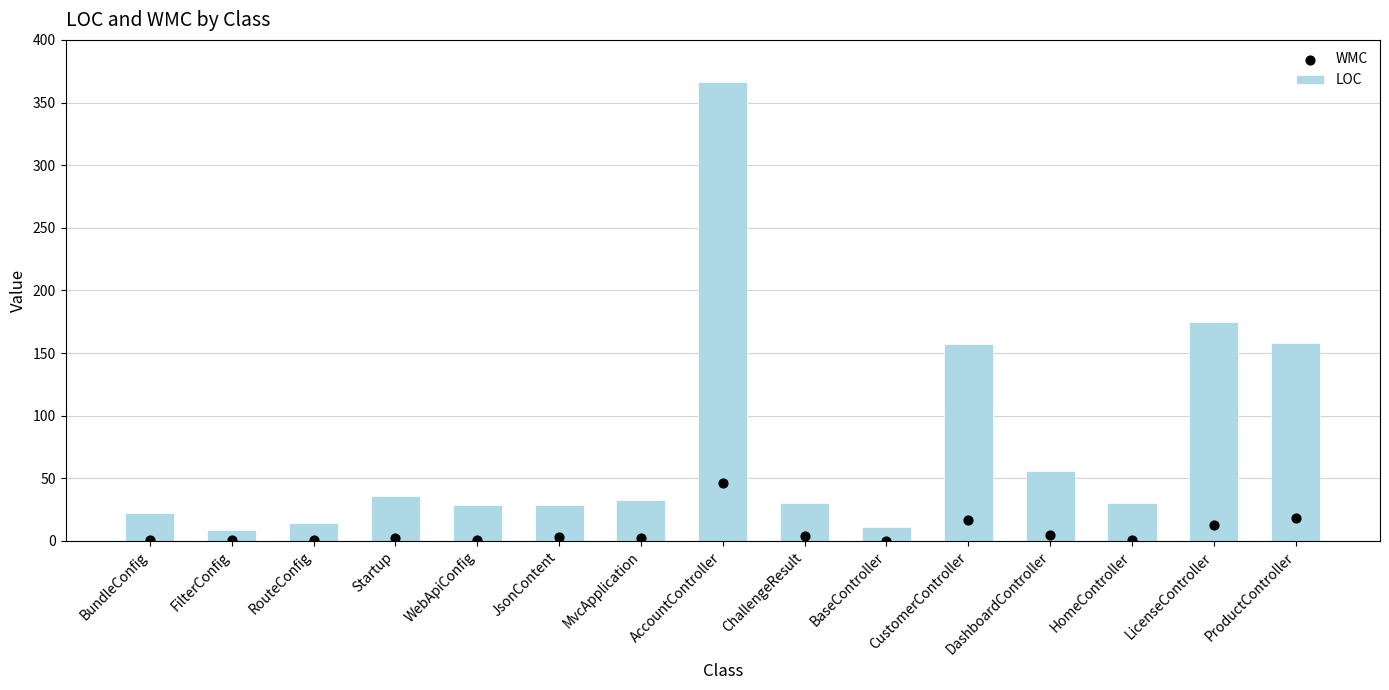

Which series contains the lowest Y value?

WMC